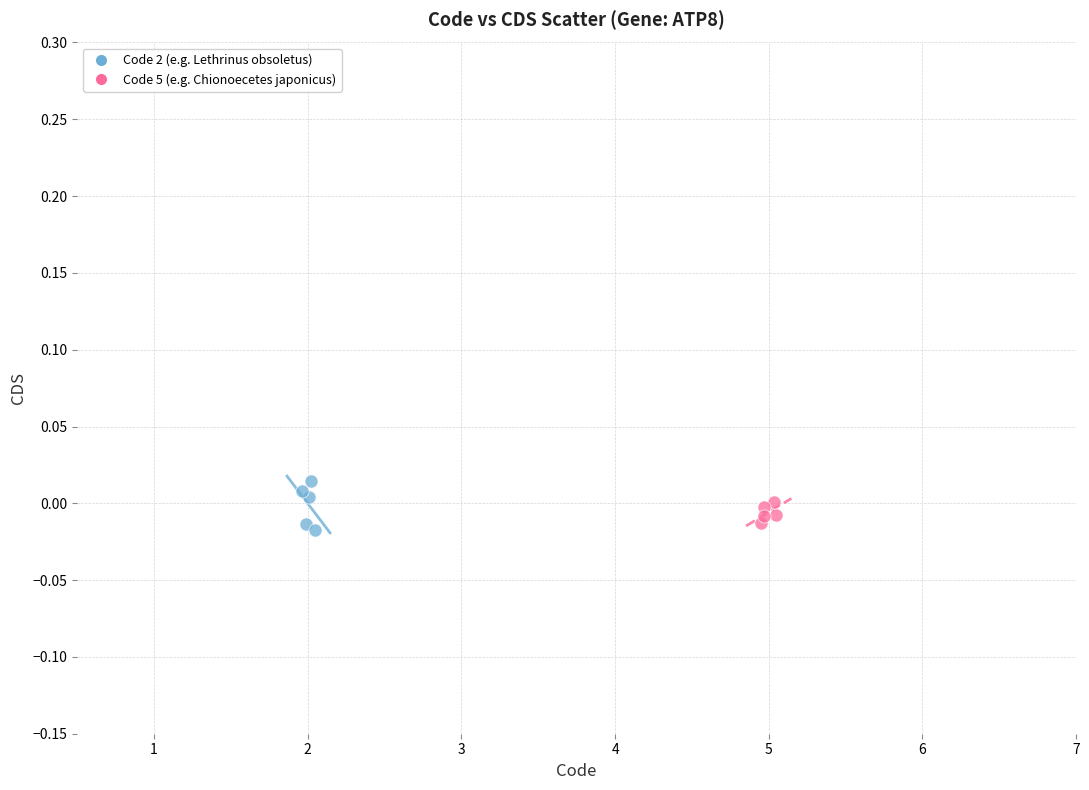

Which series has the largest Y range (max minus min)?

Code 2 (e.g. Lethrinus obsoletus)